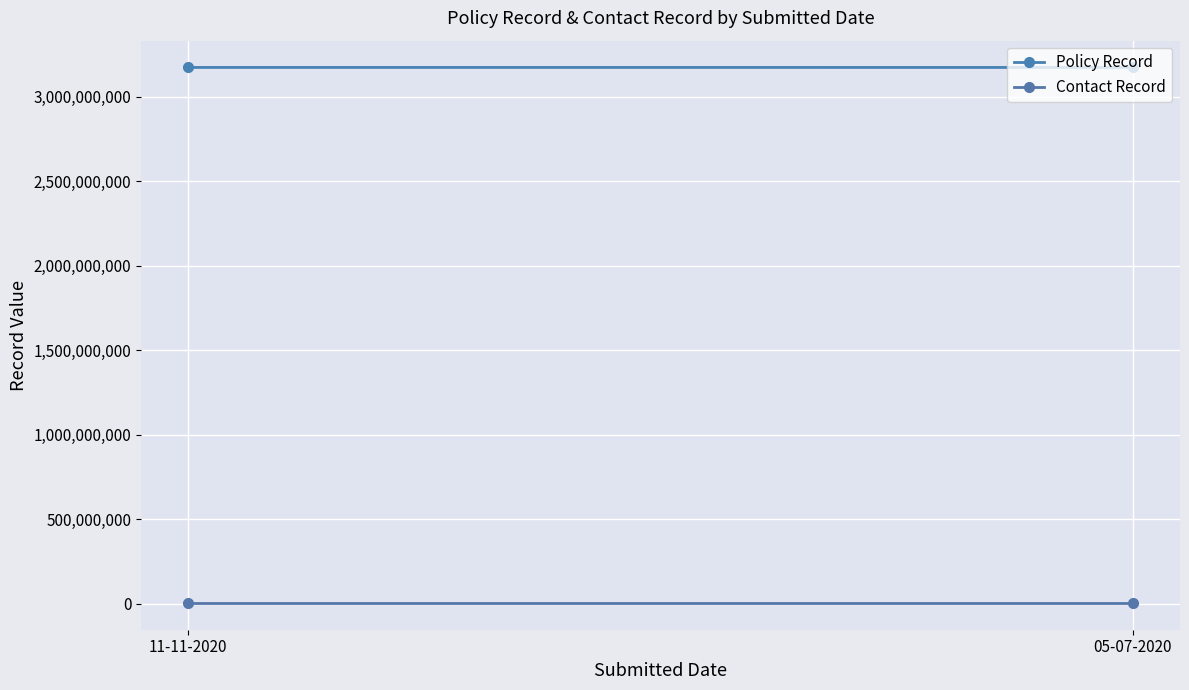

Between 05-07-2020 and 11-11-2020, which is larger?

11-11-2020